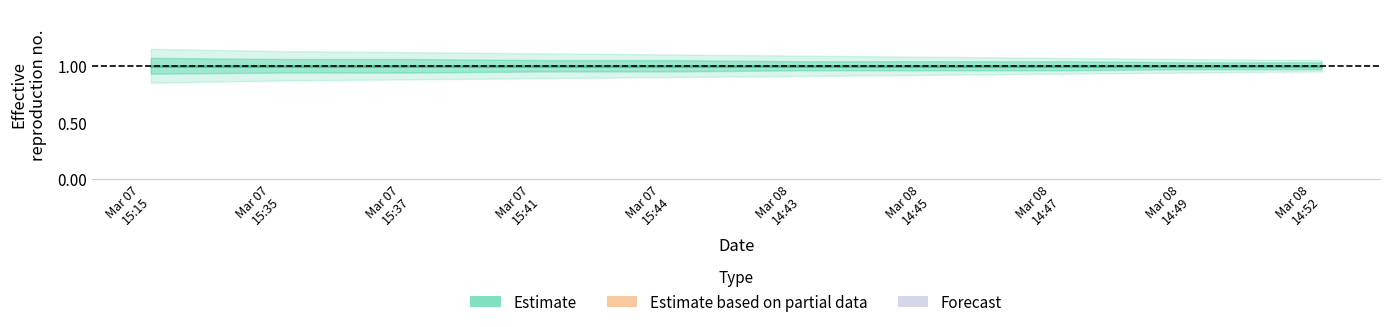

At which label is Estimate_upper_inner closest to 1?

2019-03-08 14:49:00